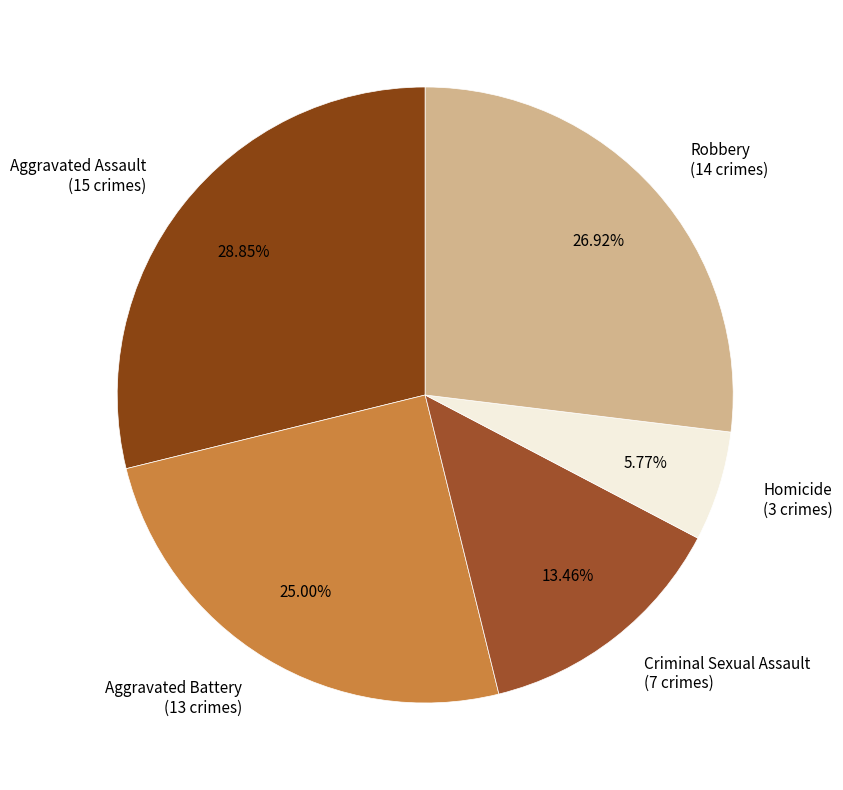

To the nearest percent, what is the difference between the largest and smallest slice percentages?

23%